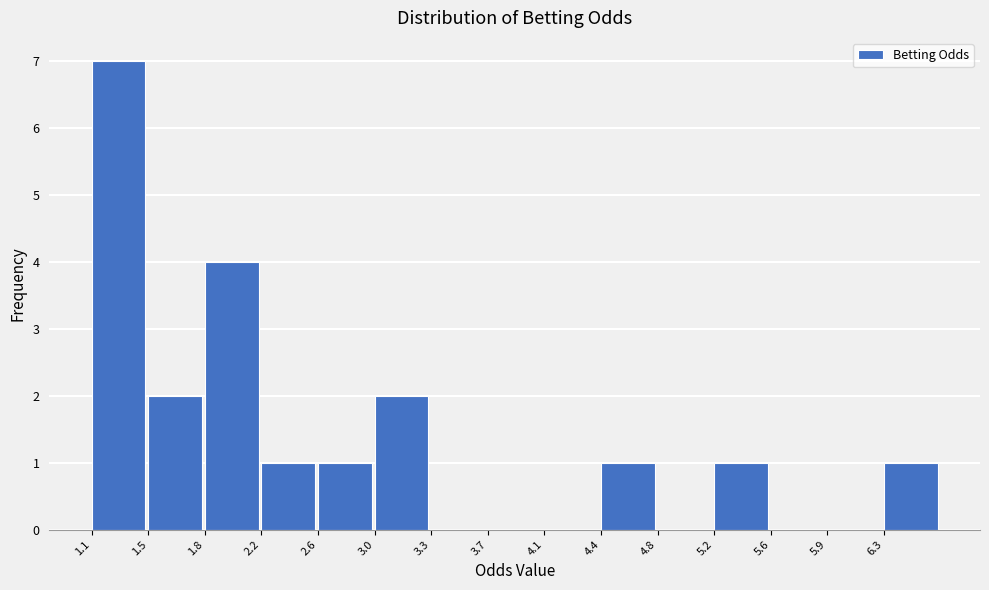

What is the height of the bar covering 5.20 to 5.55 on the x-axis? Neither the bar edges nor the heights are printed on the chart, so give them approximately, as read against the axes.

1